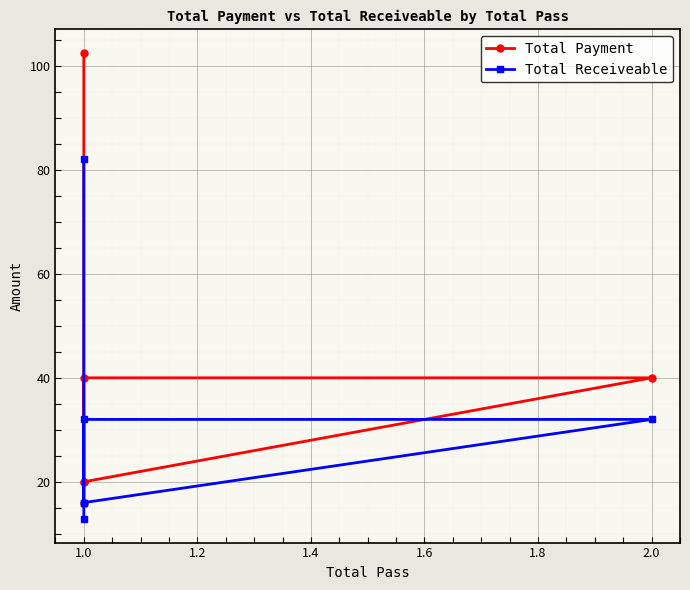

Rank the series at 1.0 from highest to lowest value.

Total Payment, Total Receiveable